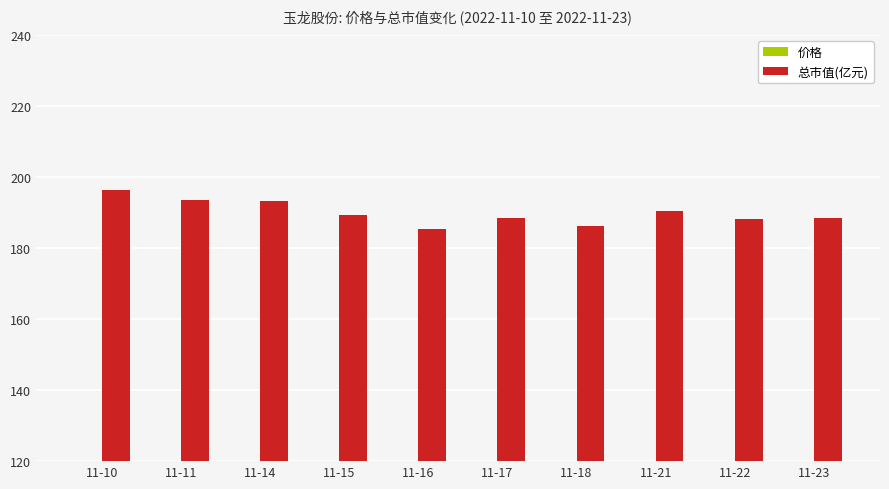

How many values in the 价格 series are below 24?

2